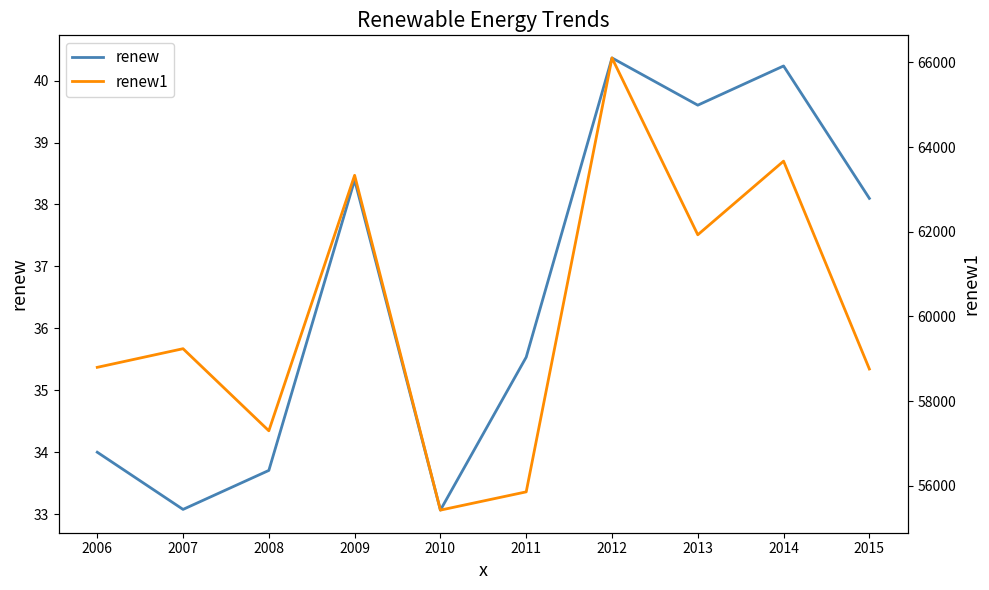

Which series changed the most between 2012 and 2015?

renew1